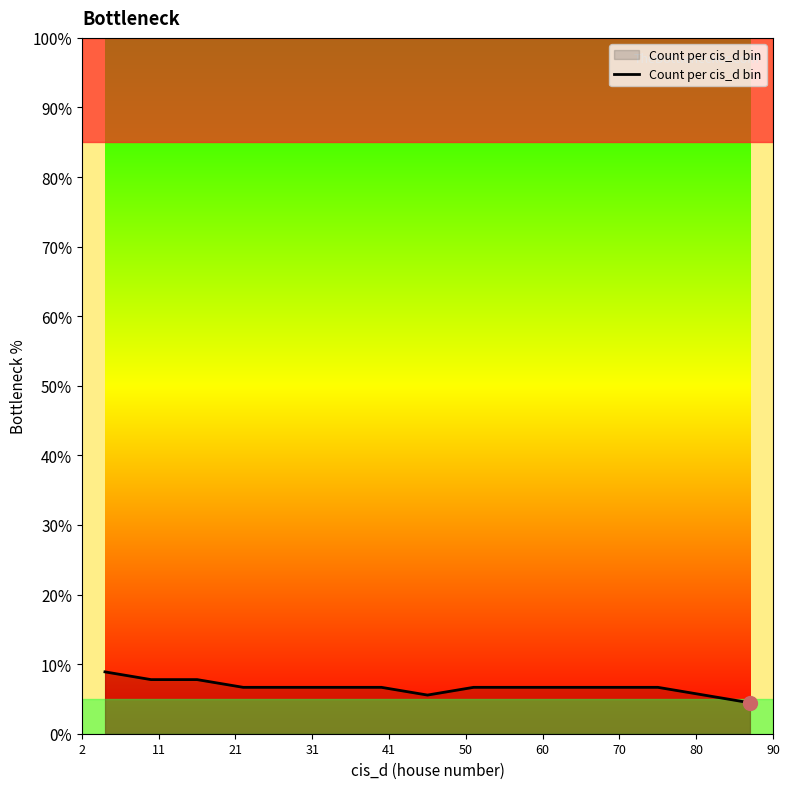

Count the number of categories in the chart.

15